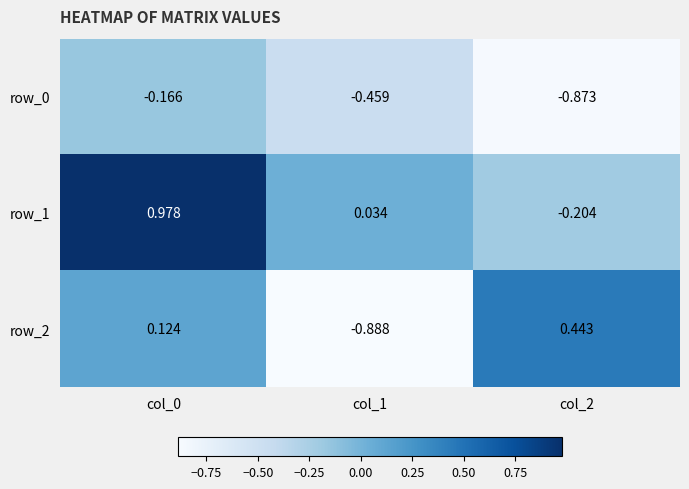

True or false: row_0 has a value of -0.3 at col_1.

False